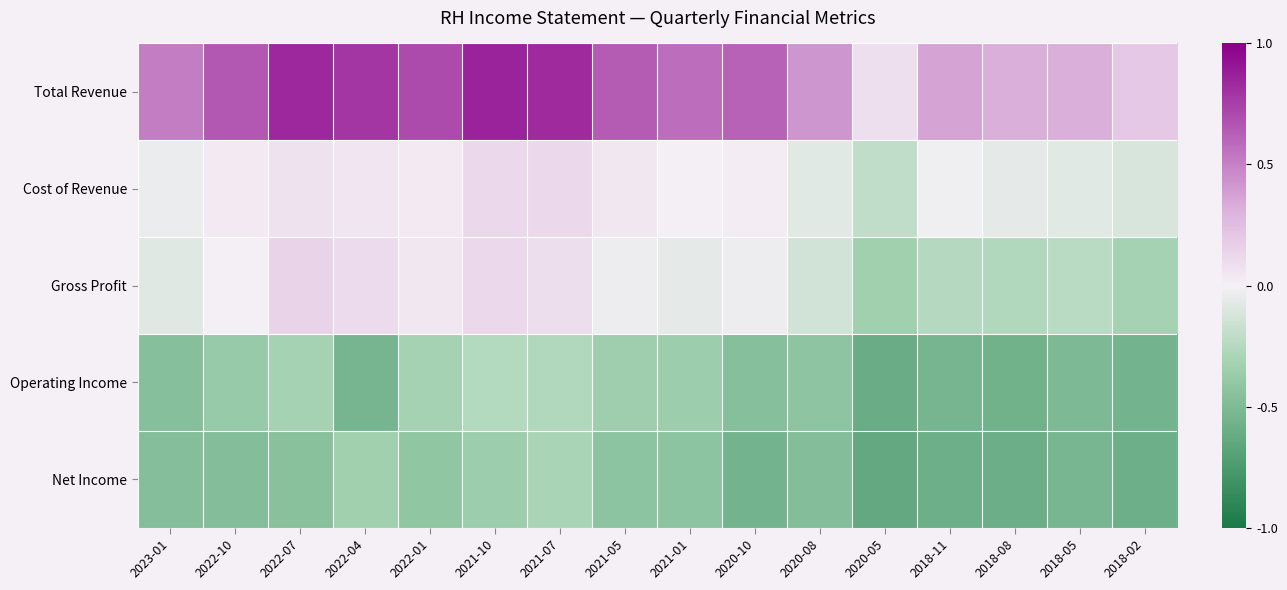

At how many categories does at least one series exceed 0?

16